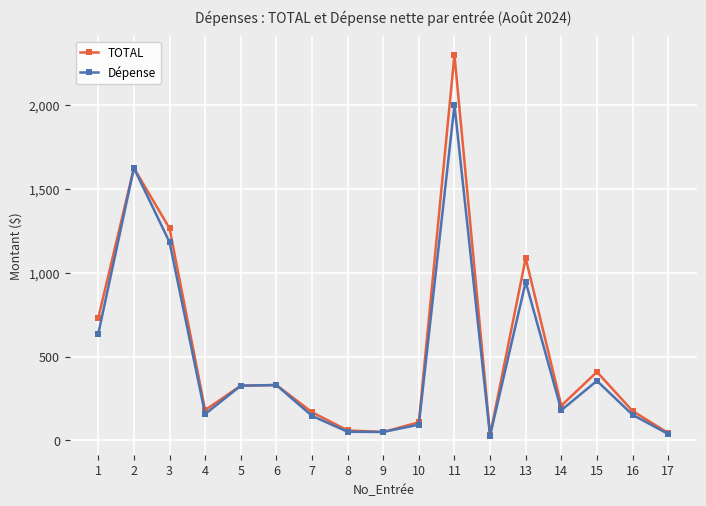

Is the value of Dépense at 14 greater than the value of TOTAL at 13?

No